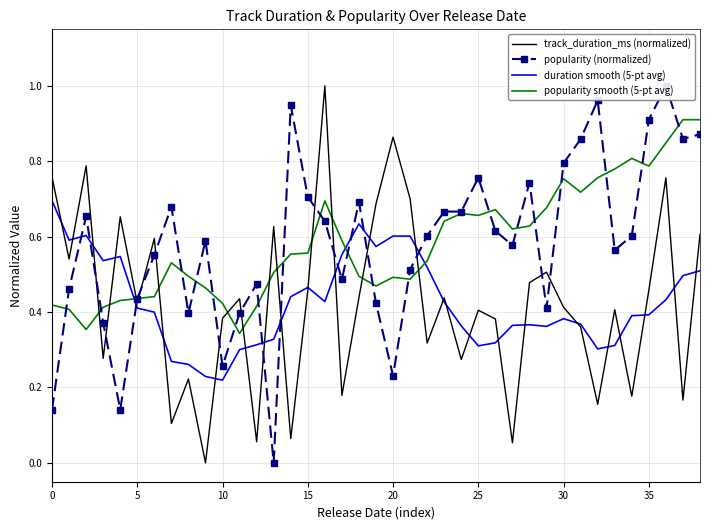

Which has a higher value, 29 or 18?

29